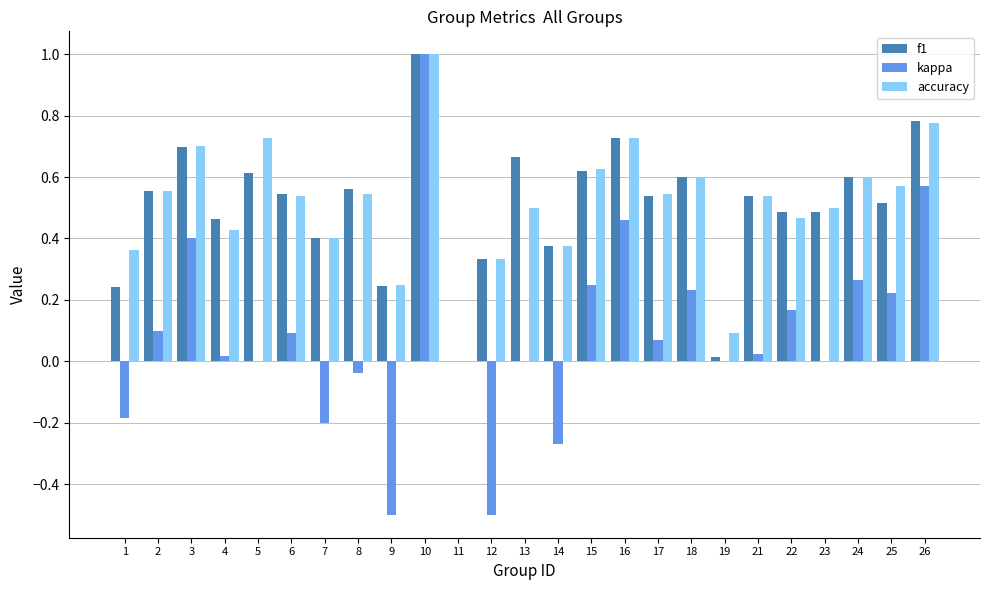

Between 21 and 26, which series saw the biggest shift?

kappa